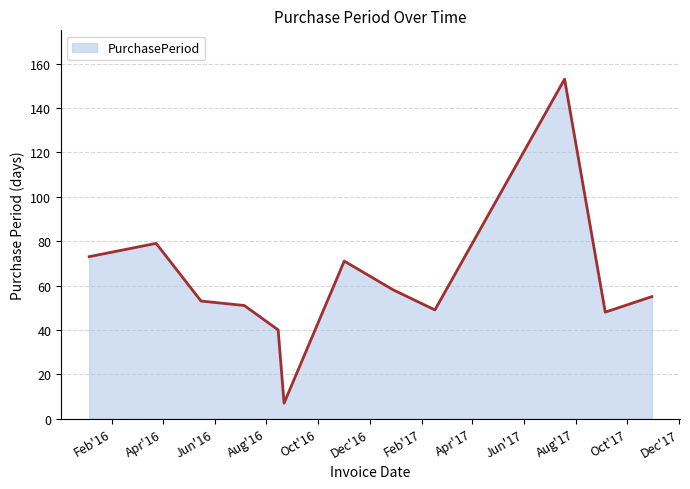

Does the chart have visible grid lines?

Yes